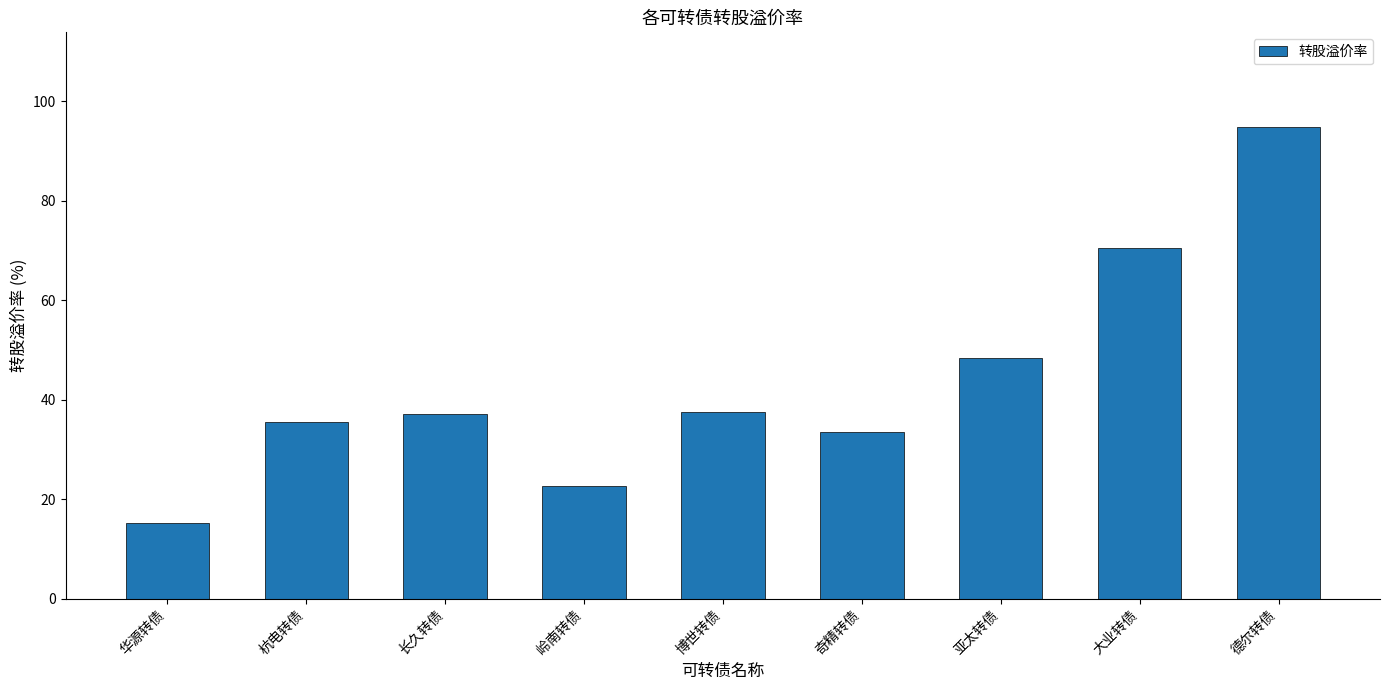

What is the label of the 6th bar from the right?

岭南转债